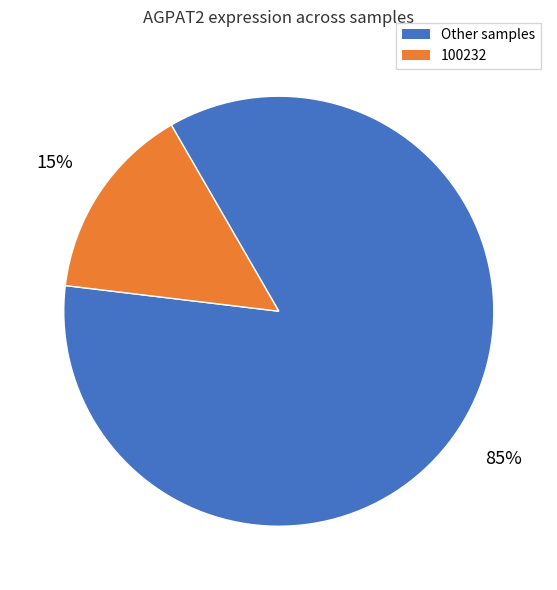

How many slices are in this pie chart?

2